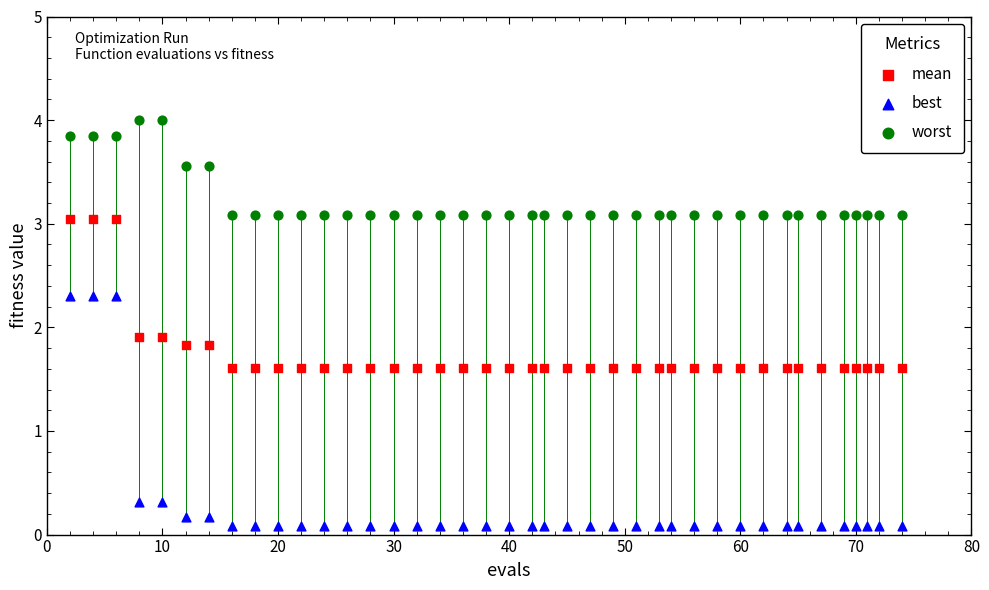

Across all data points, what is the range of Y values (max minus min)?

3.9